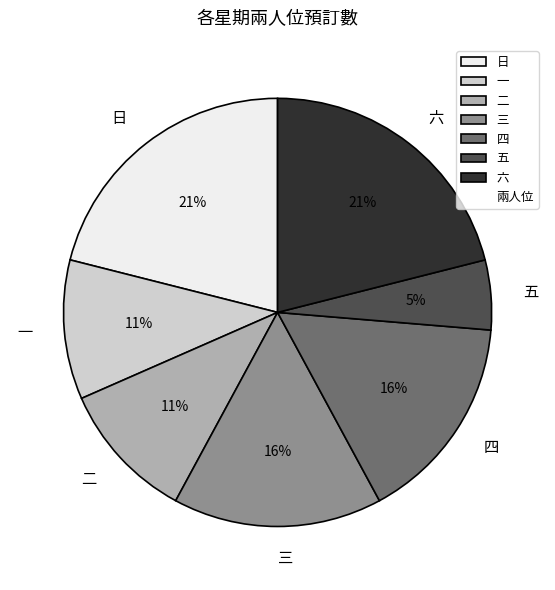

Does 日 represent more than half of the total?

No